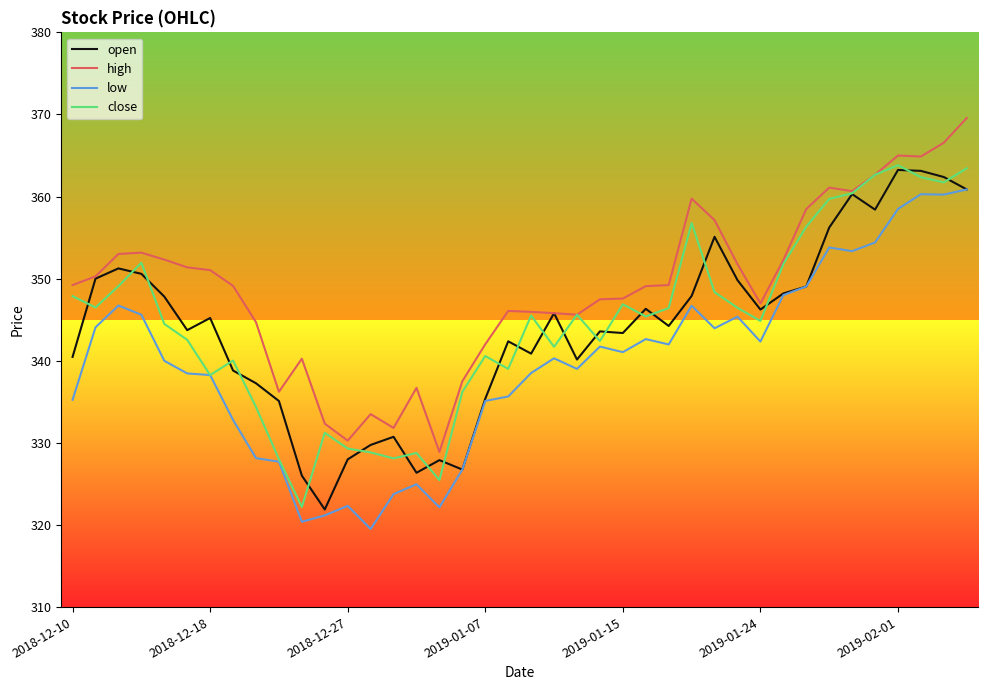

True or false: low and high intersect in this chart.

False